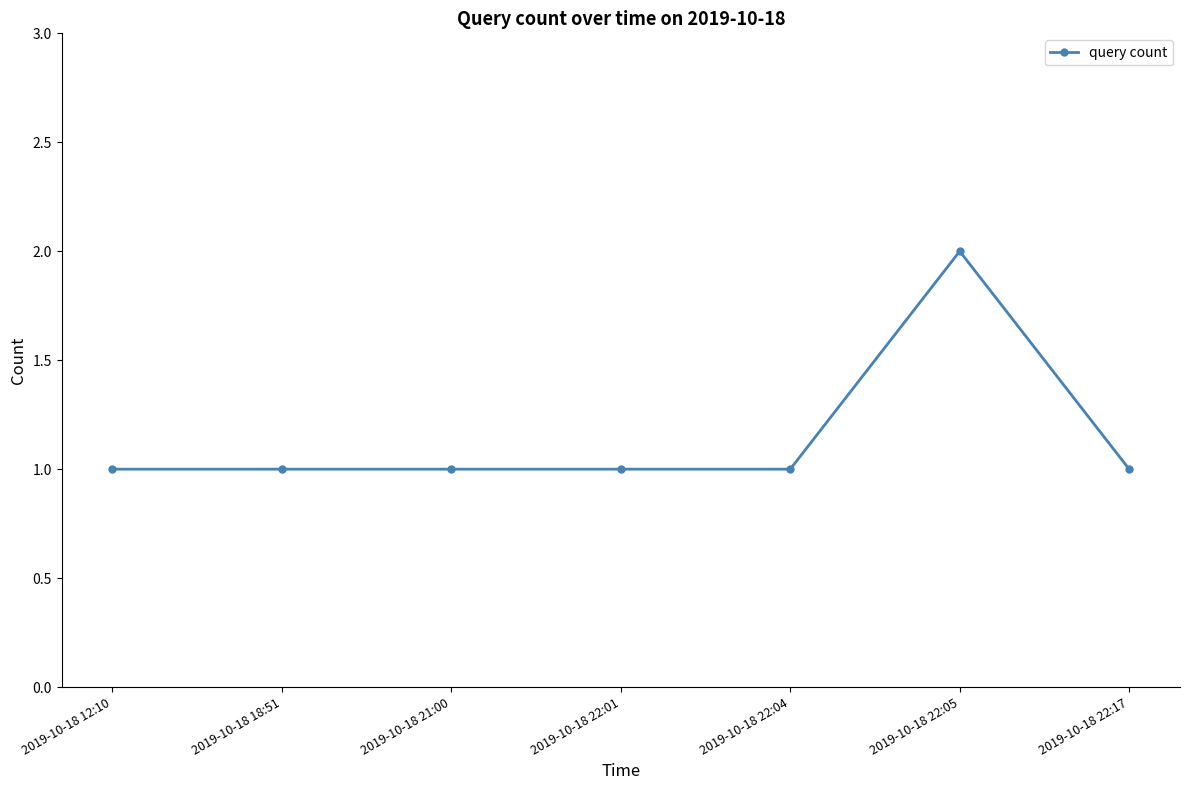

What is the ratio of the value at 2019-10-18 22:04 to the value at 2019-10-18 12:10?

1.0